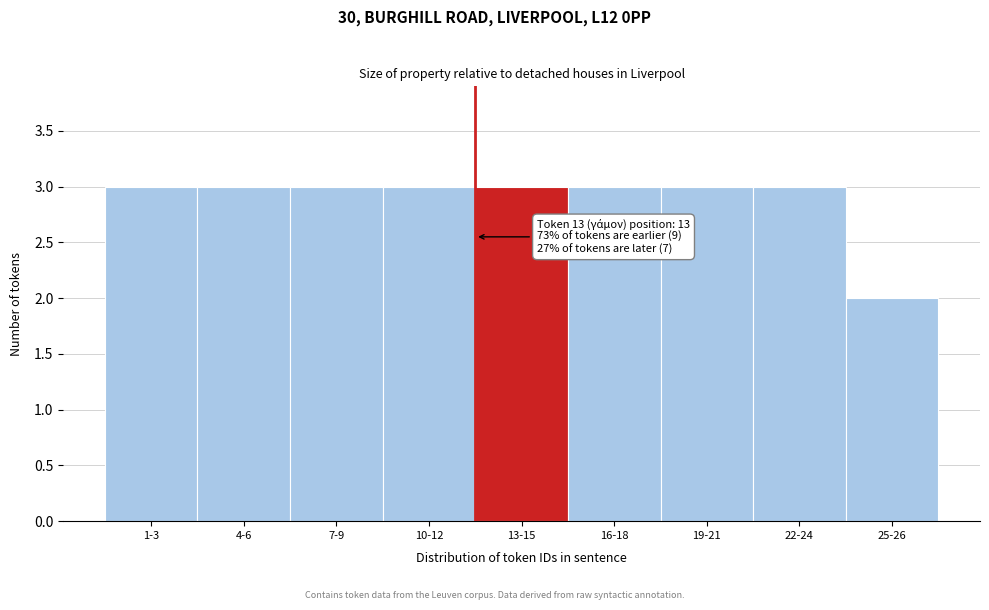

Reading right to left, list all the values displayed in this chart.

2	3	3	3	3	3	3	3	3